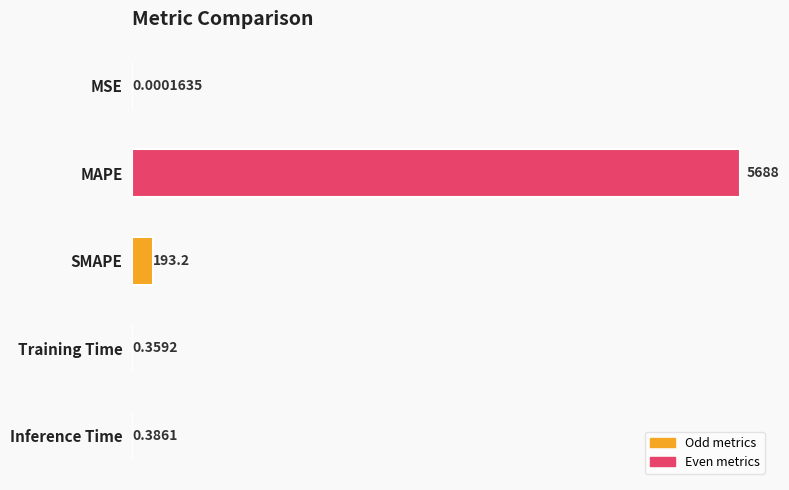

What is the greatest value displayed?

5688.5